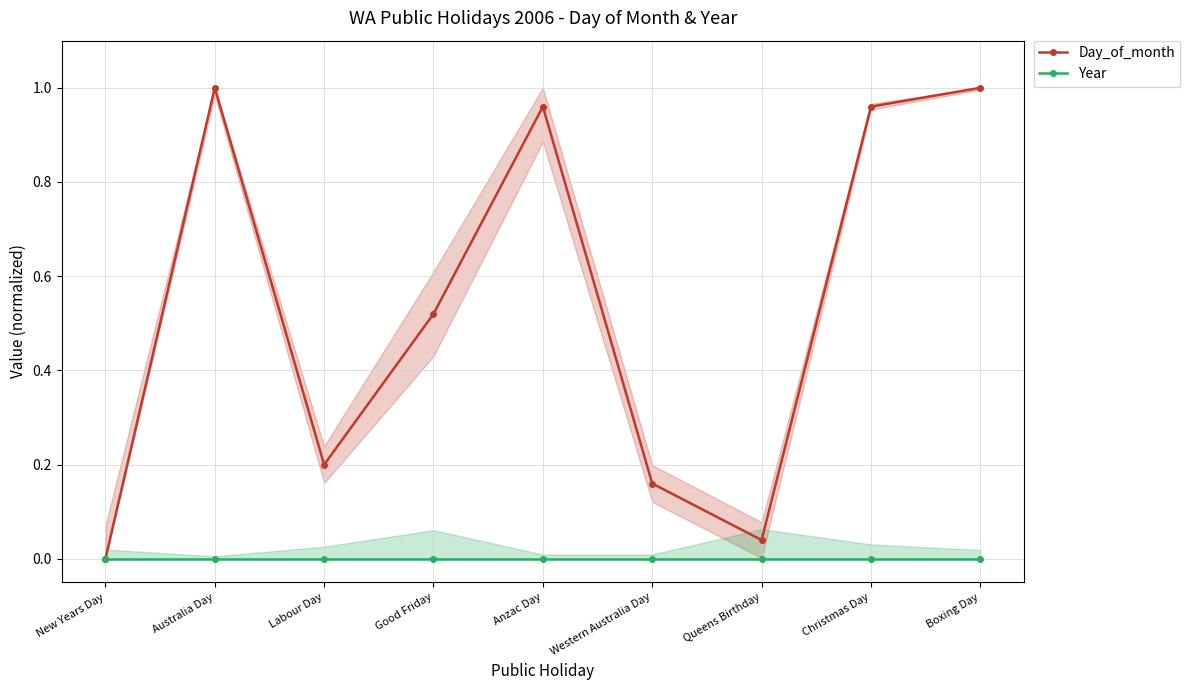

Reading left to right, transcribe all the data shown in this chart.

Day_of_month: New Years Day=0.0	Australia Day=1.0	Labour Day=0.2	Good Friday=0.5	Anzac Day=1.0	Western Australia Day=0.2	Queens Birthday=0.0	Christmas Day=1.0	Boxing Day=1.0
Year: New Years Day=0.0	Australia Day=0.0	Labour Day=0.0	Good Friday=0.0	Anzac Day=0.0	Western Australia Day=0.0	Queens Birthday=0.0	Christmas Day=0.0	Boxing Day=0.0